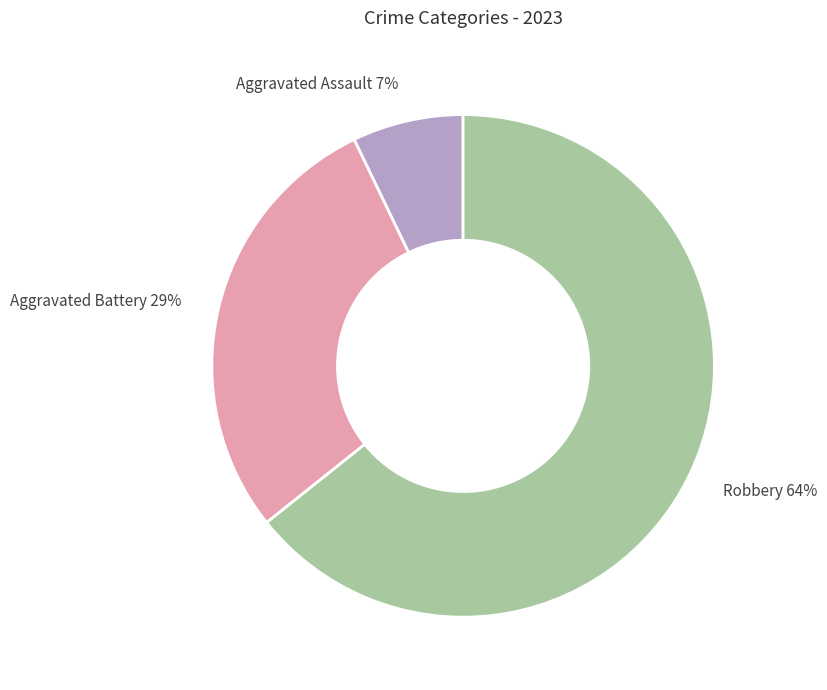

To the nearest percent, what is the combined percentage of Aggravated Battery and Aggravated Assault?

36%